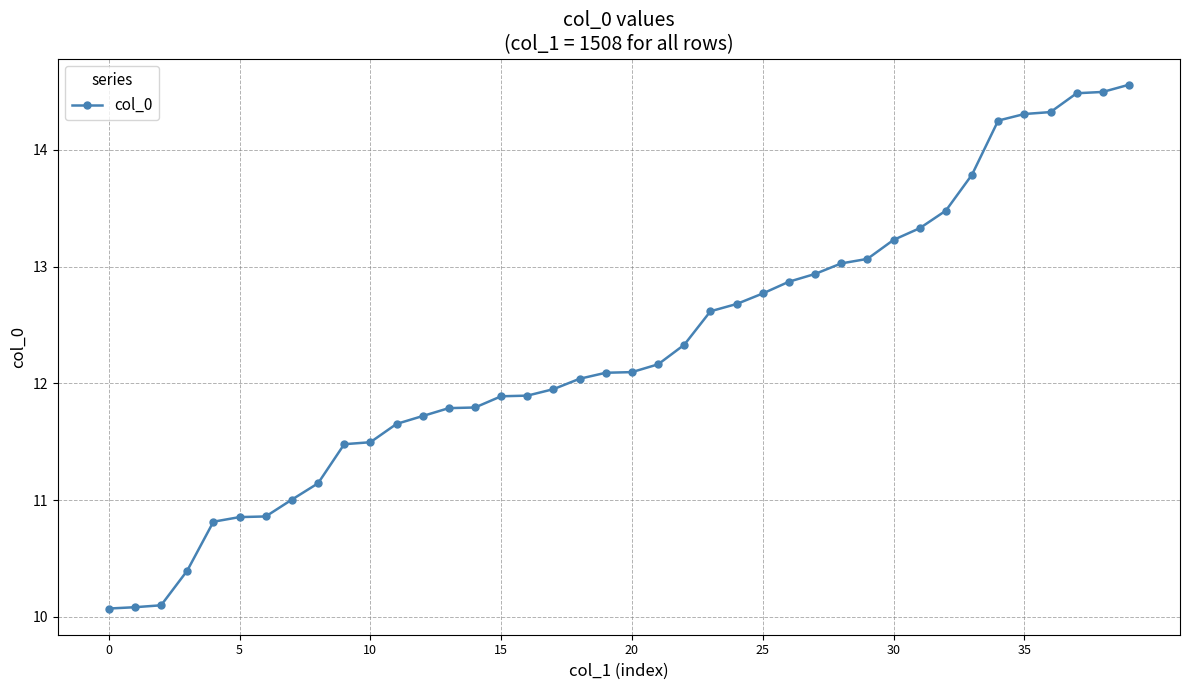

How many values exceed 12?

22